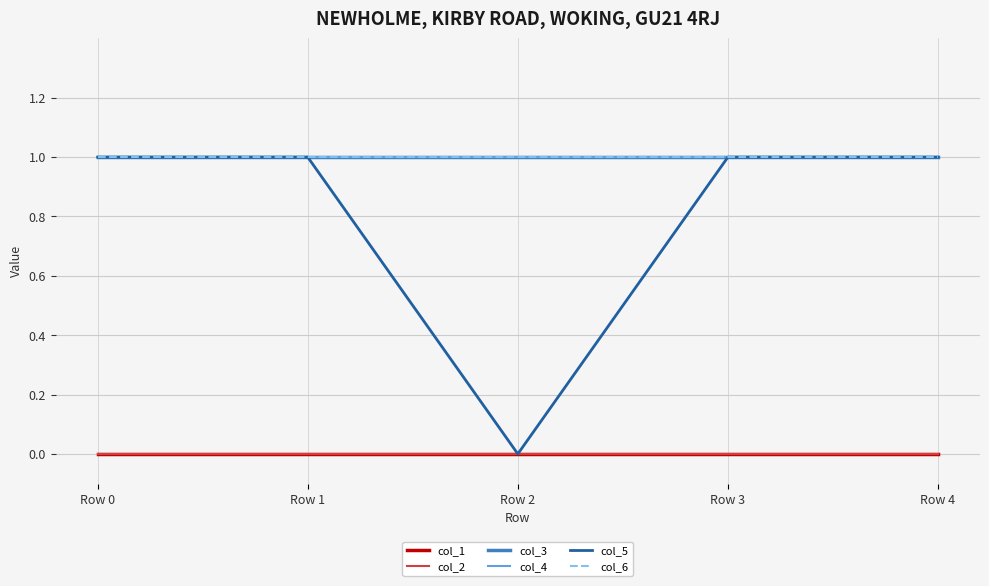

Does the chart display data point markers on the line(s)?

No